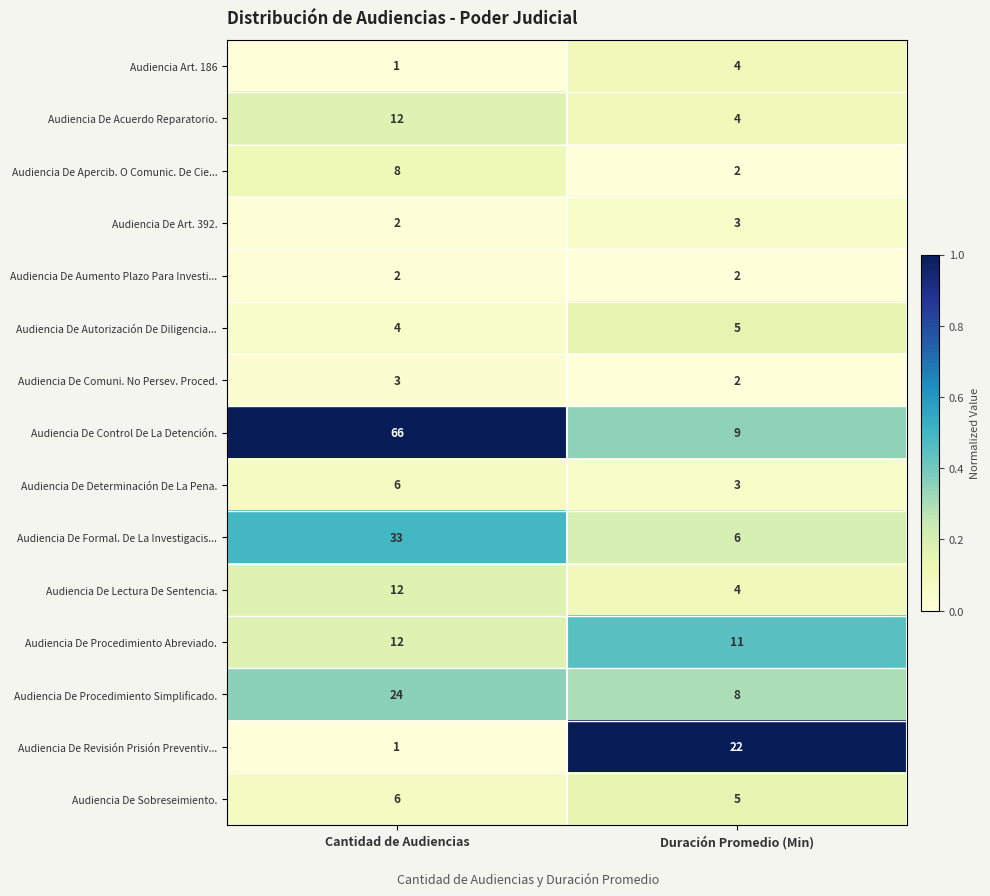

Is it true that Audiencia De Revisión Prisión Preventiv... equals 34 at Duración Promedio (Min)?

False